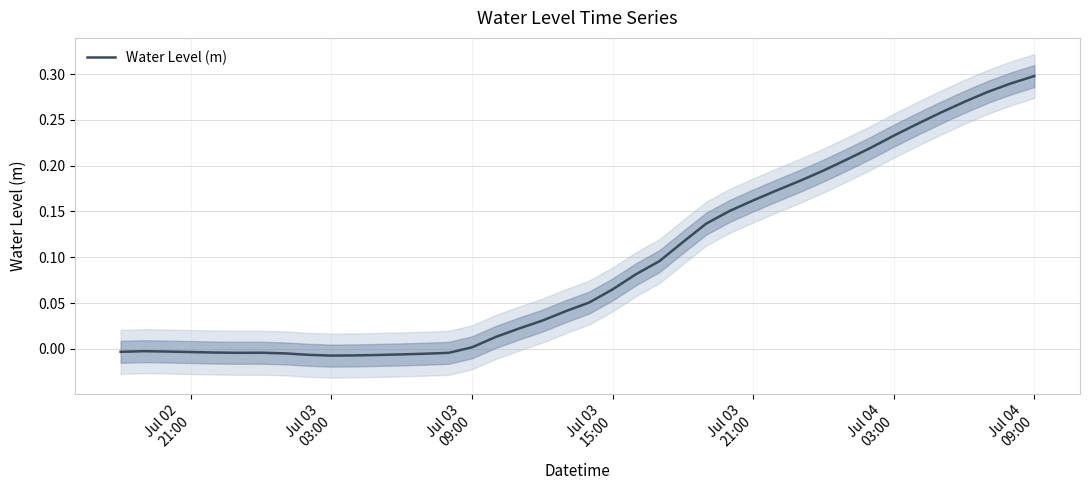

How many lines are shown in the chart?

1